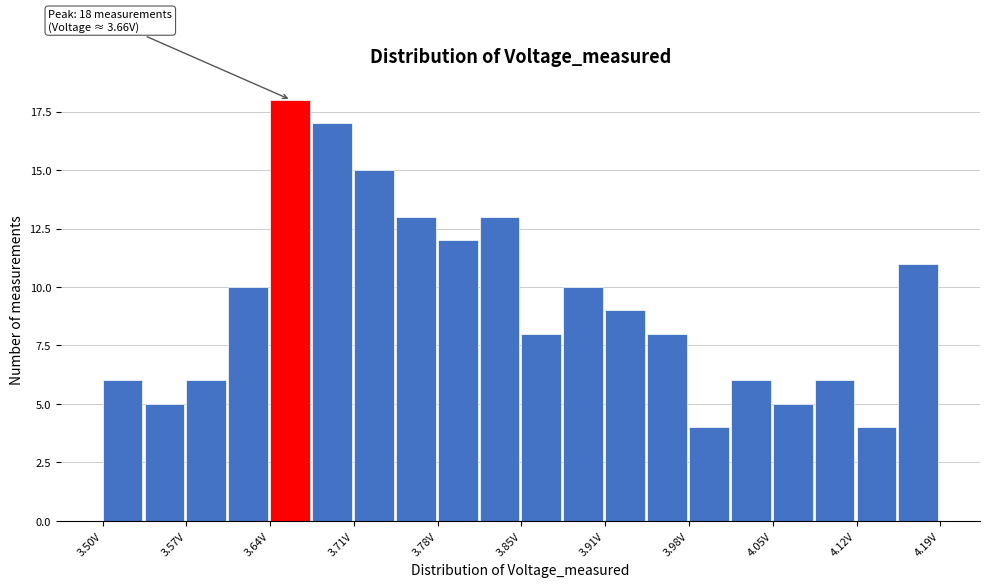

Read against the x-axis, roughly where is the centre of the tallest bar?

3.65